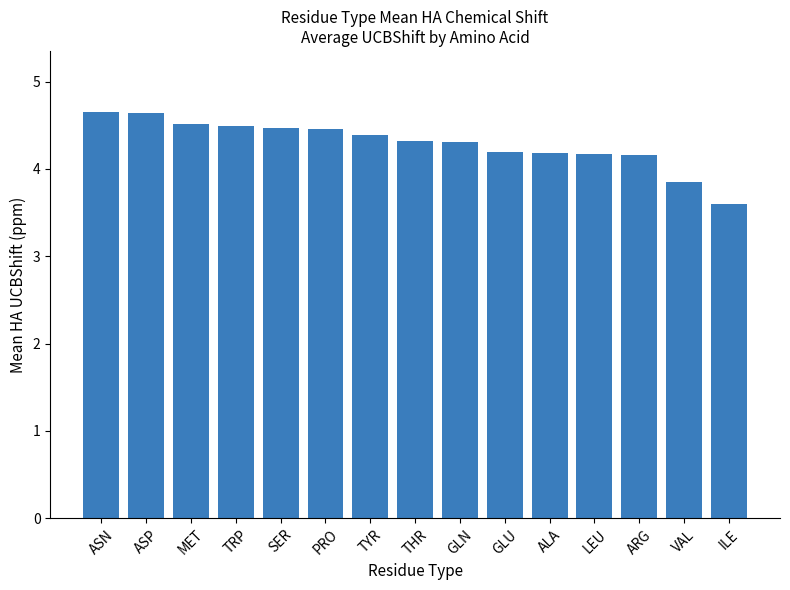

Which label corresponds to the smallest value in the chart?

ILE